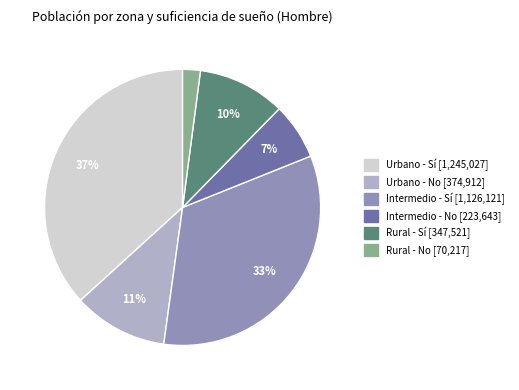

Is there any slice that represents more than half of the pie?

No